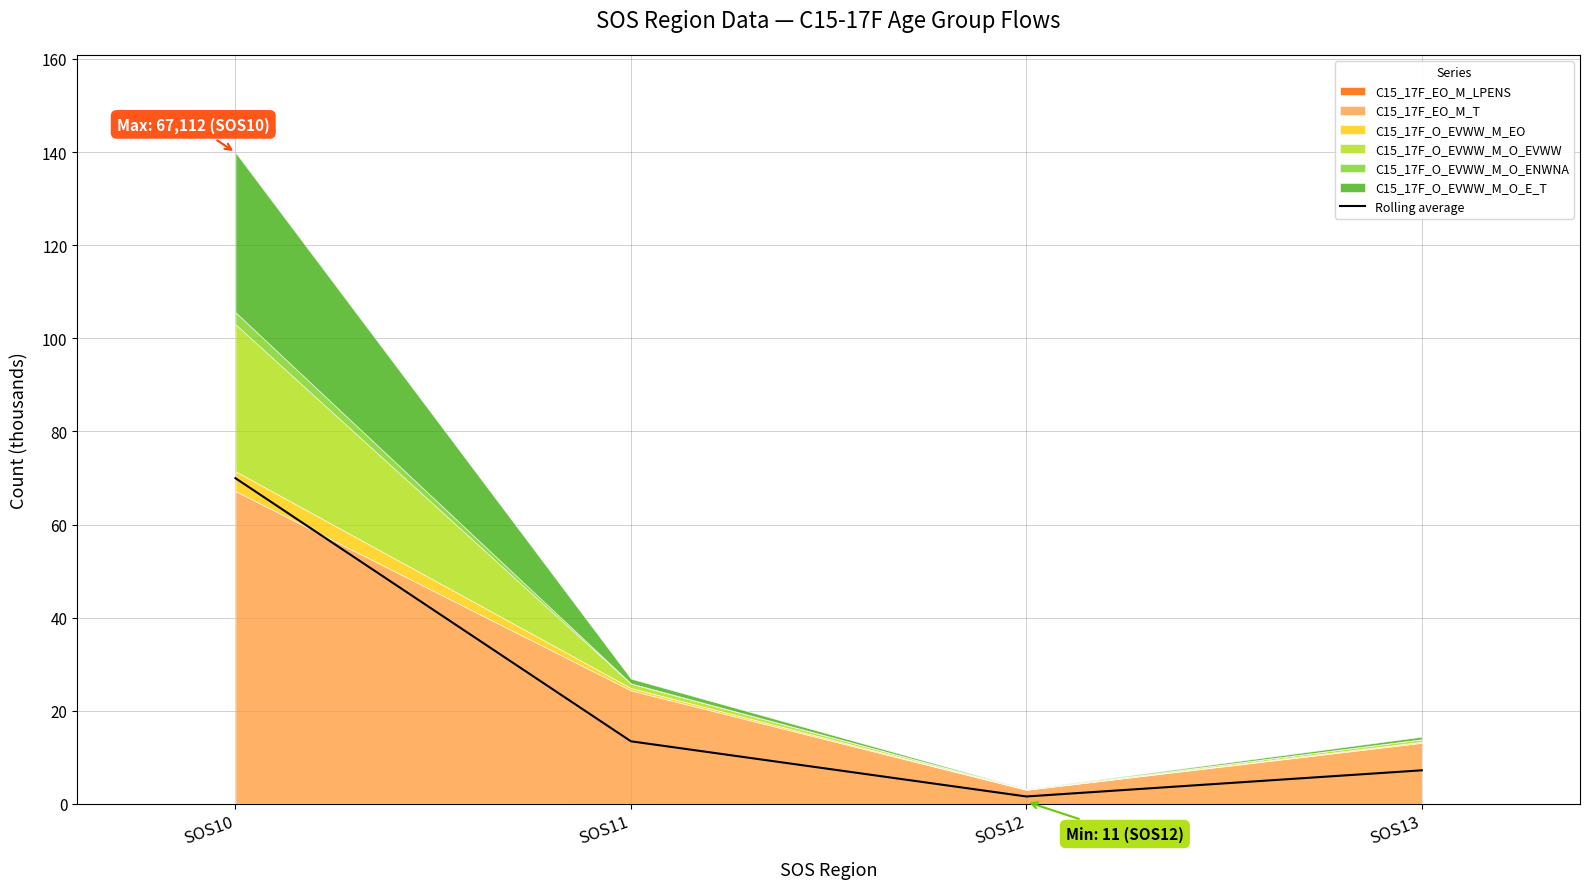

What is the maximum value shown in the chart?

70.0